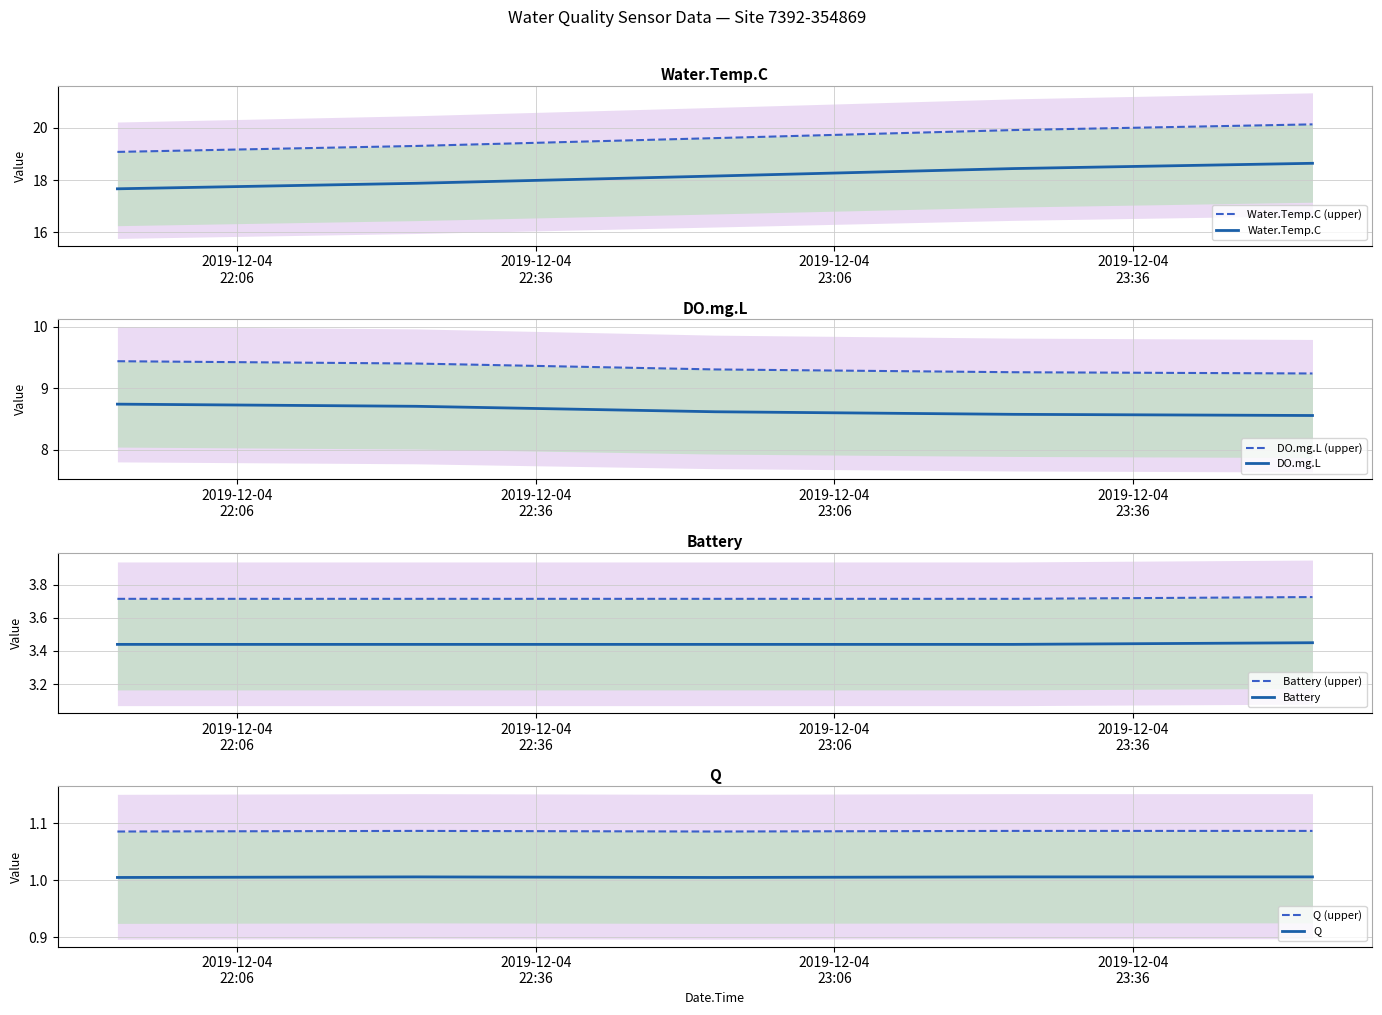

At which label does Battery reach its minimum?

2019-12-04 21:54:00